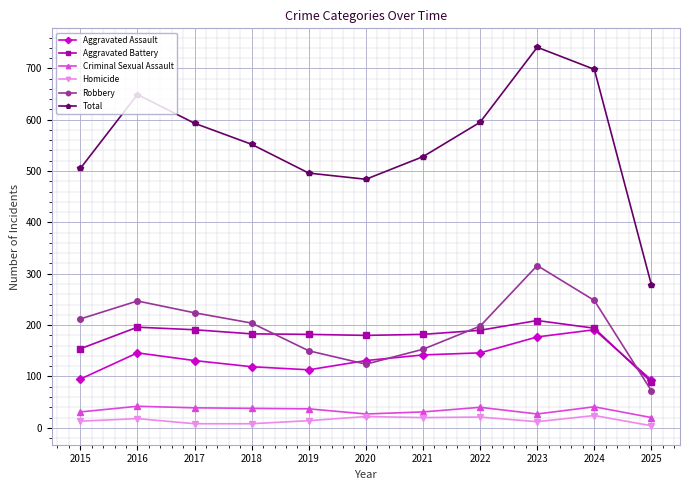

What is the lowest value of the Total series?

278